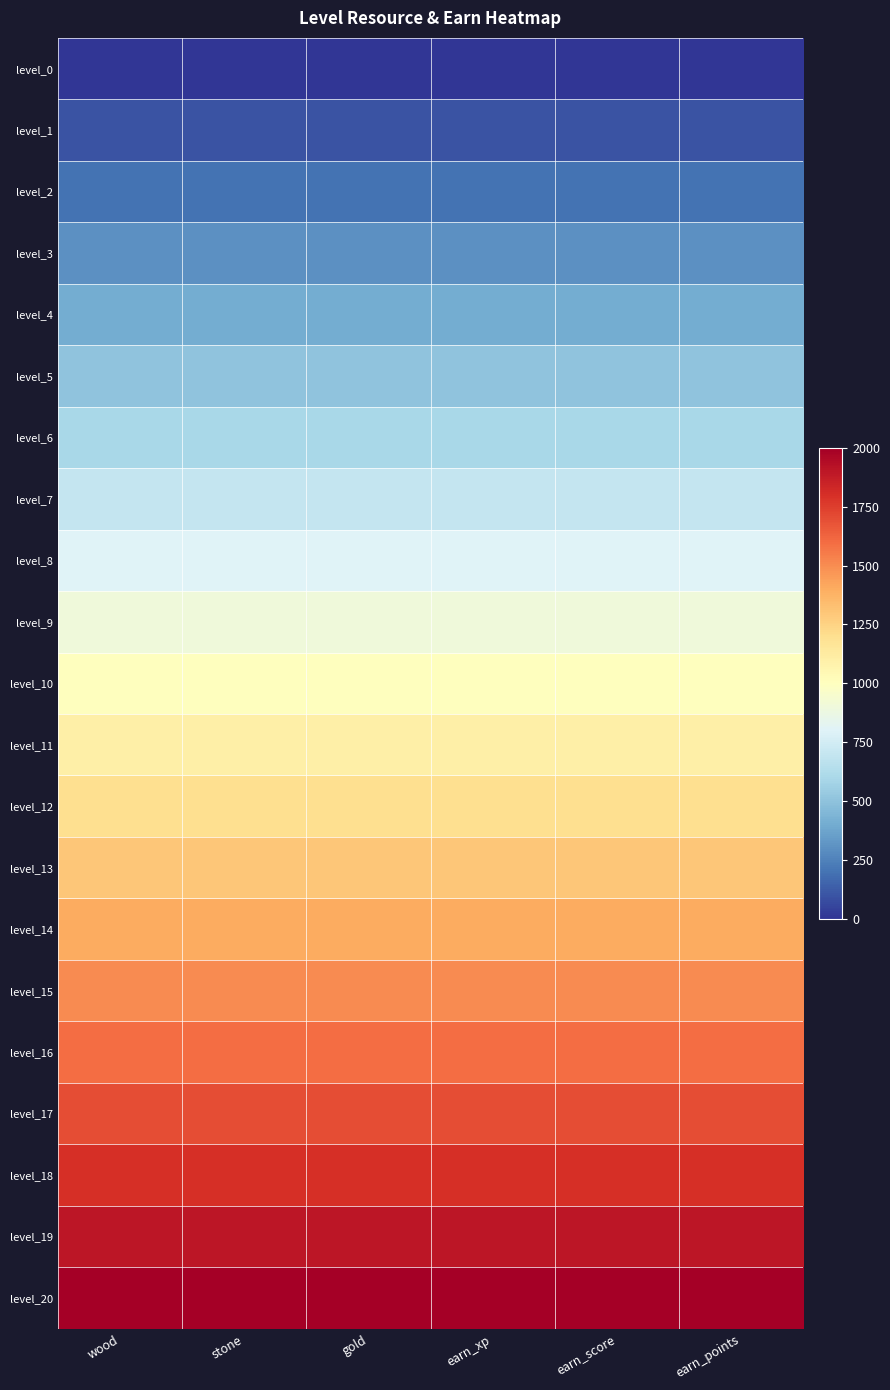

At how many categories does at least one series exceed 974?

6